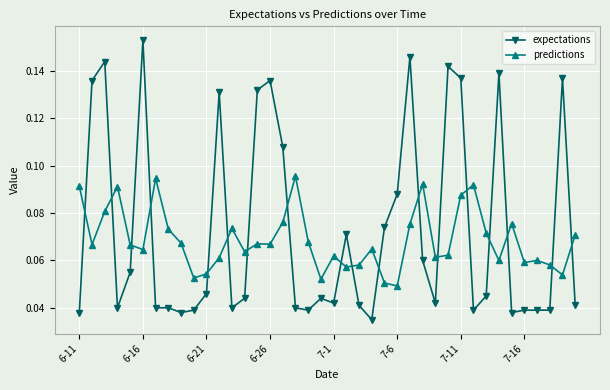

Rank the series by their maximum value, from highest to lowest.

expectations, predictions